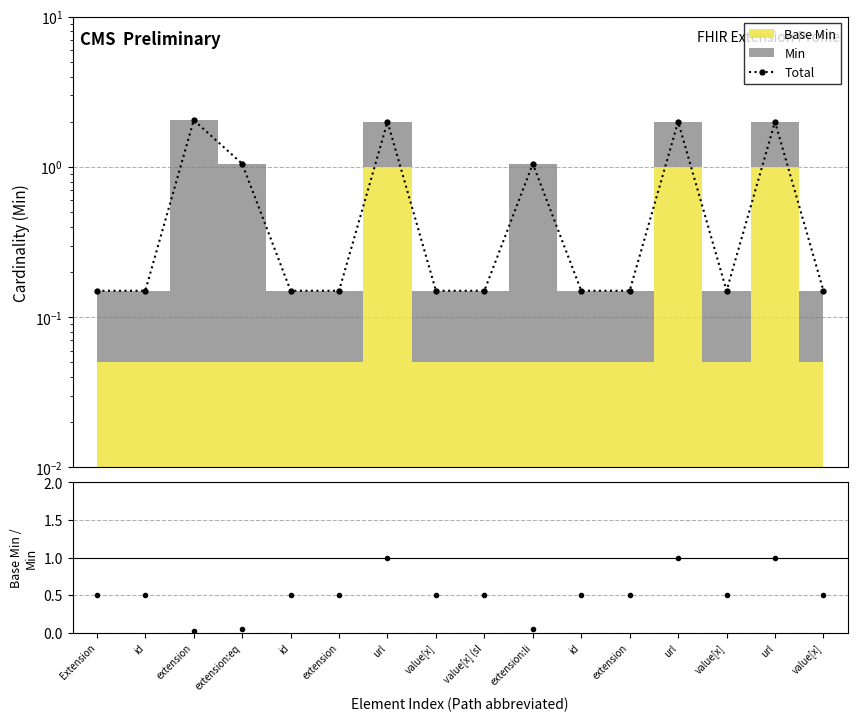

What is the label of the 1st point from the right?

value[x]